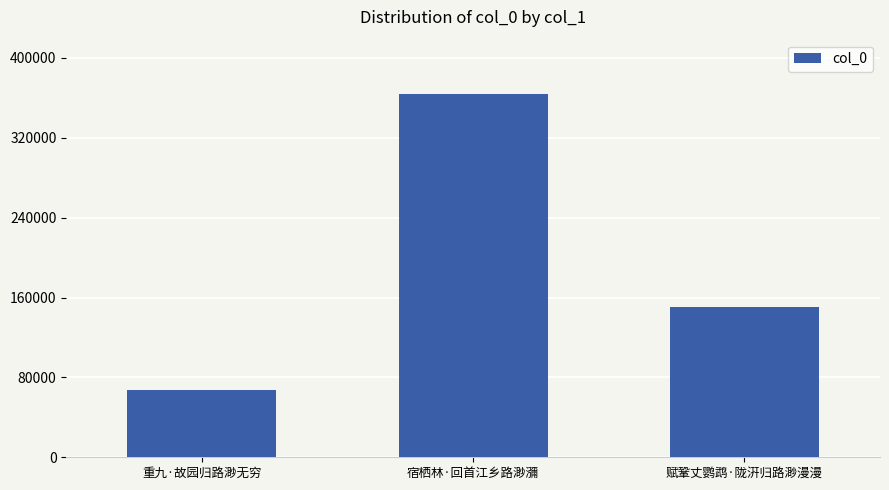

How many bars are there in total?

3